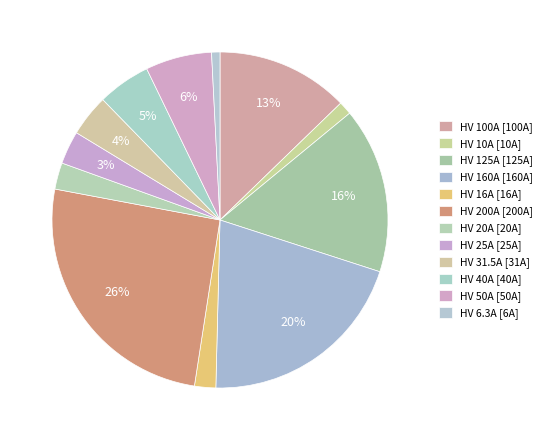

Count the number of slices in the pie.

12